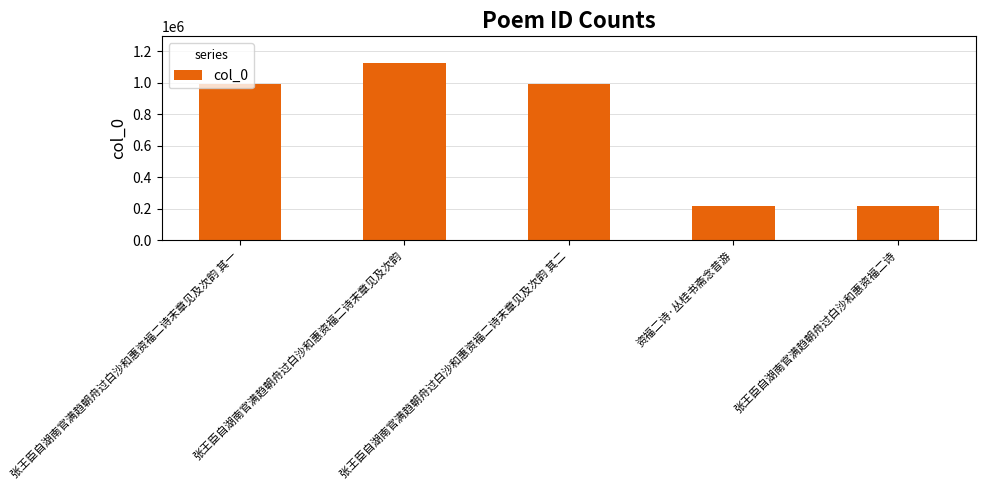

Which label corresponds to the largest value in the chart?

张王臣自湖南官满趋朝舟过白沙和惠资福二诗末章见及次韵